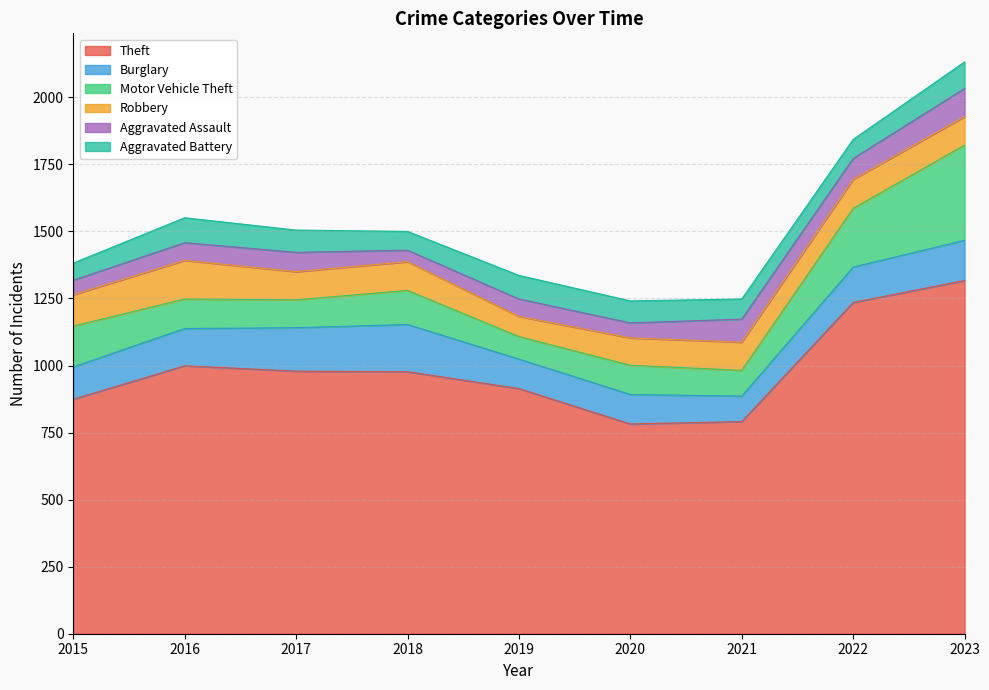

True or false: Robbery and Aggravated Battery intersect in this chart.

True